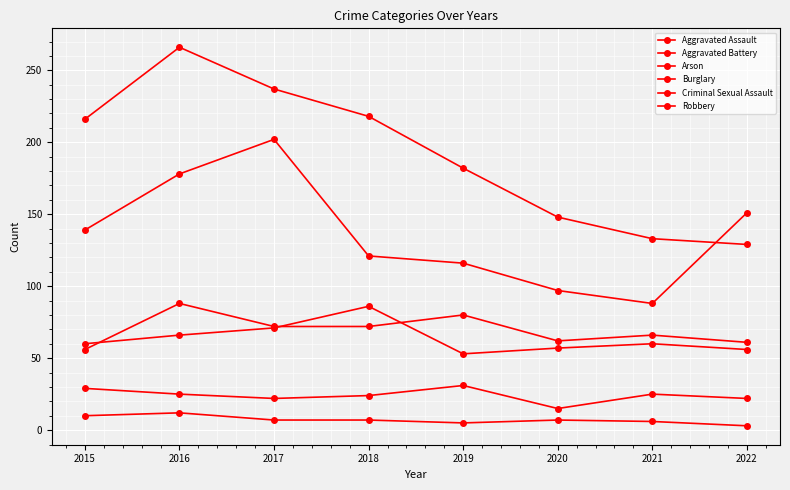

Reading right to left, list all the values displayed in this chart.

Aggravated Assault: 61	66	62	80	72	72	88	56
Aggravated Battery: 56	60	57	53	86	71	66	60
Arson: 3	6	7	5	7	7	12	10
Burglary: 129	133	148	182	218	237	266	216
Criminal Sexual Assault: 22	25	15	31	24	22	25	29
Robbery: 151	88	97	116	121	202	178	139